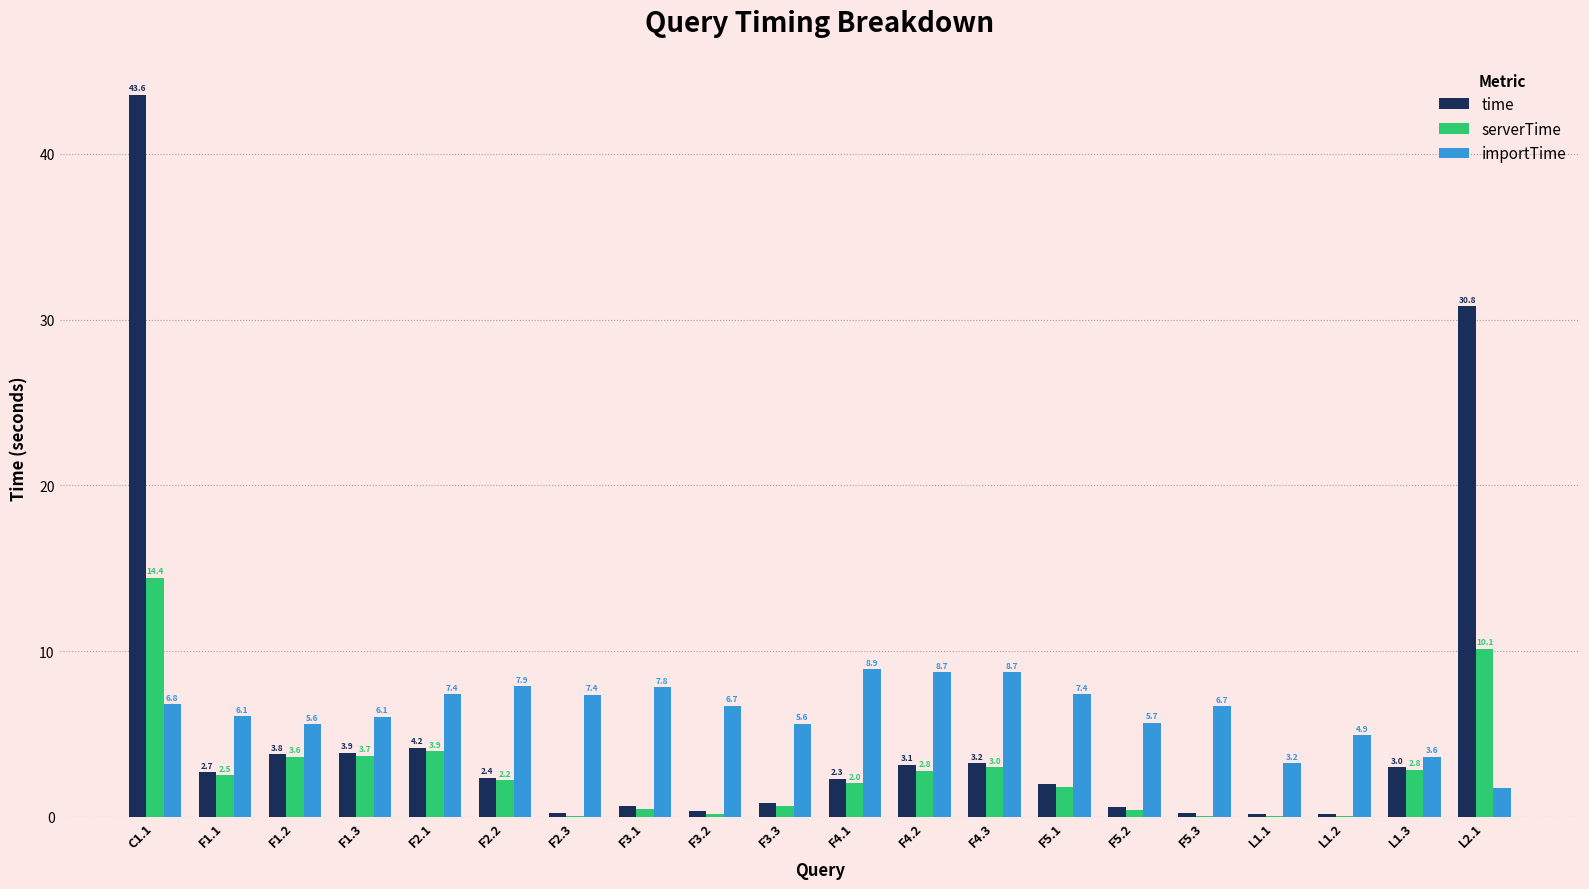

Read the importTime value at F4.1.

8.9